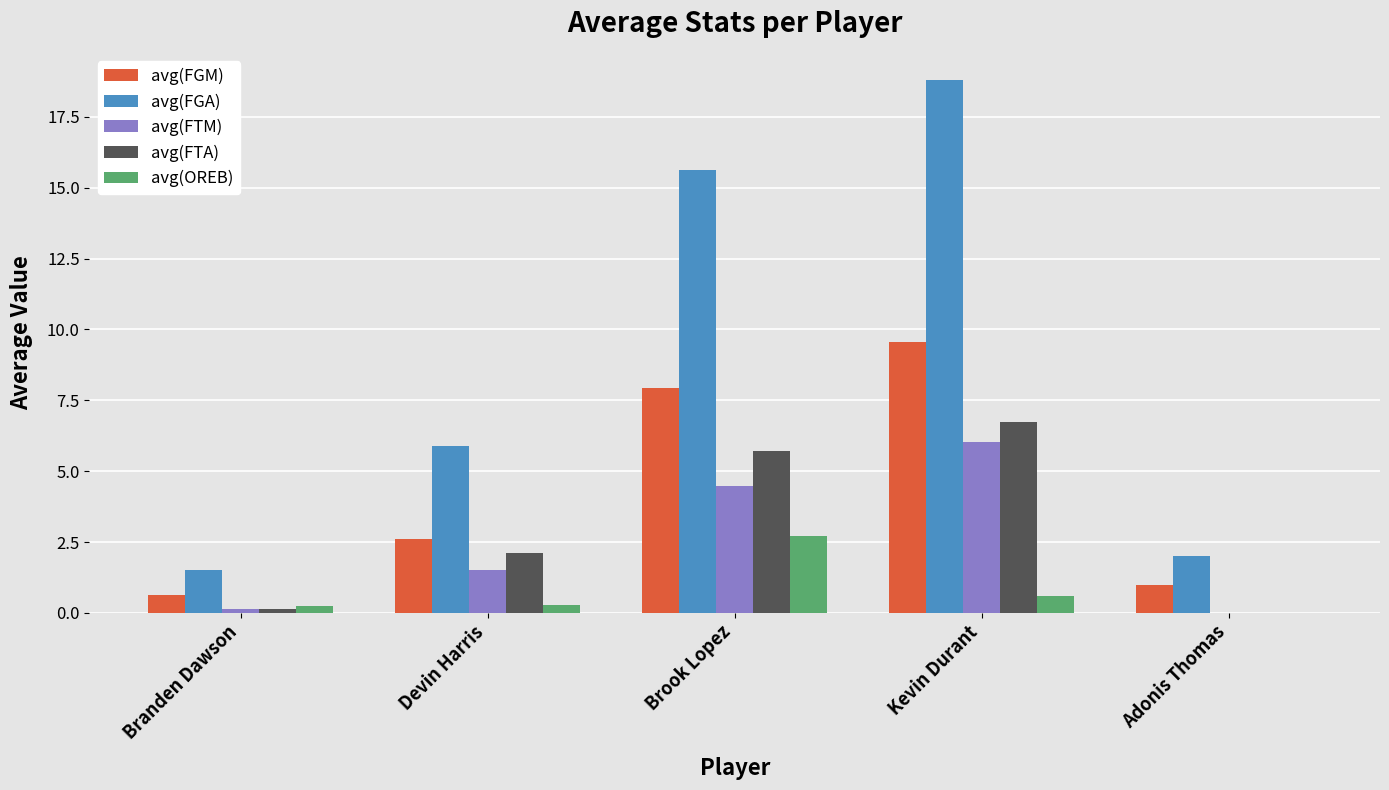

Which series has the largest total across all categories?

avg(FGA)